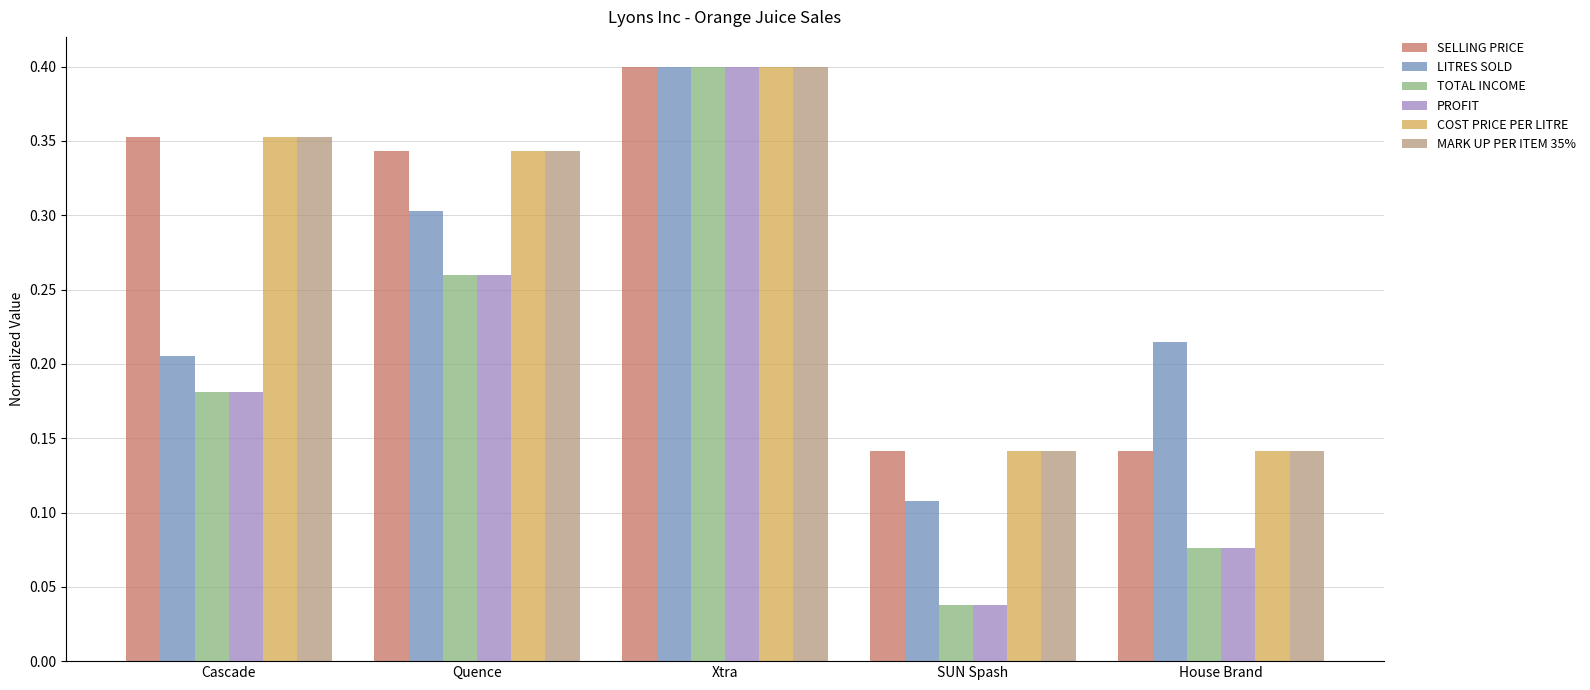

Between Cascade and Quence, which series saw the biggest shift?

LITRES SOLD